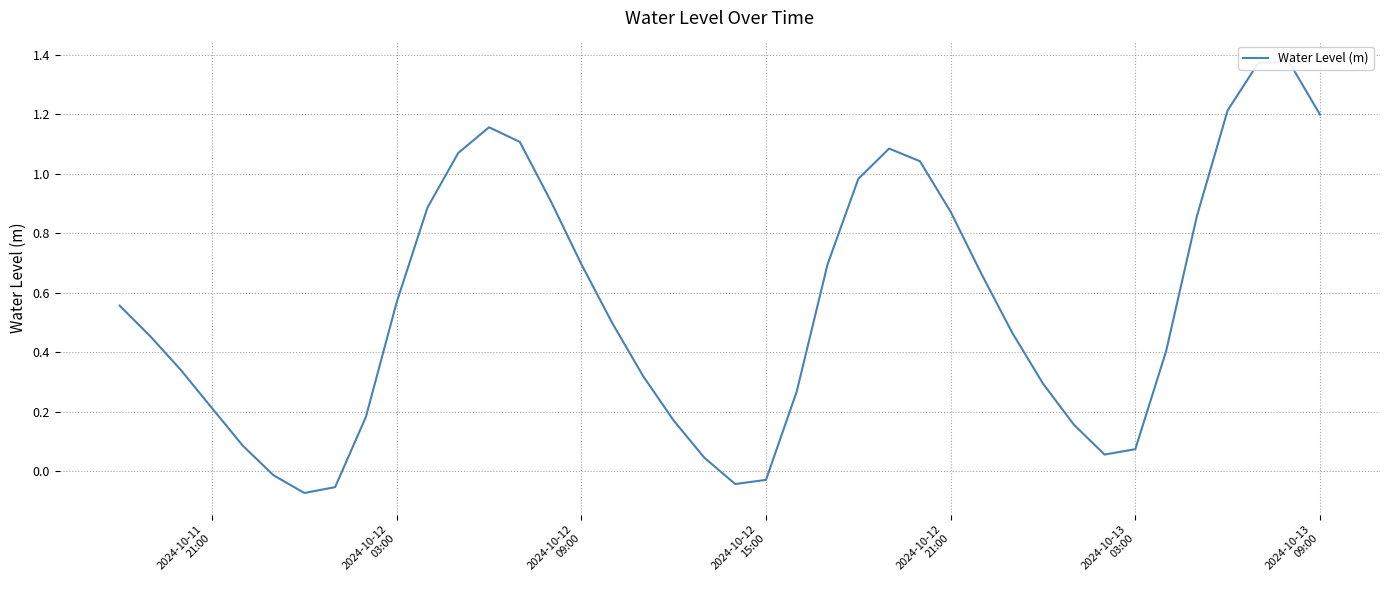

What is the average value?

0.6